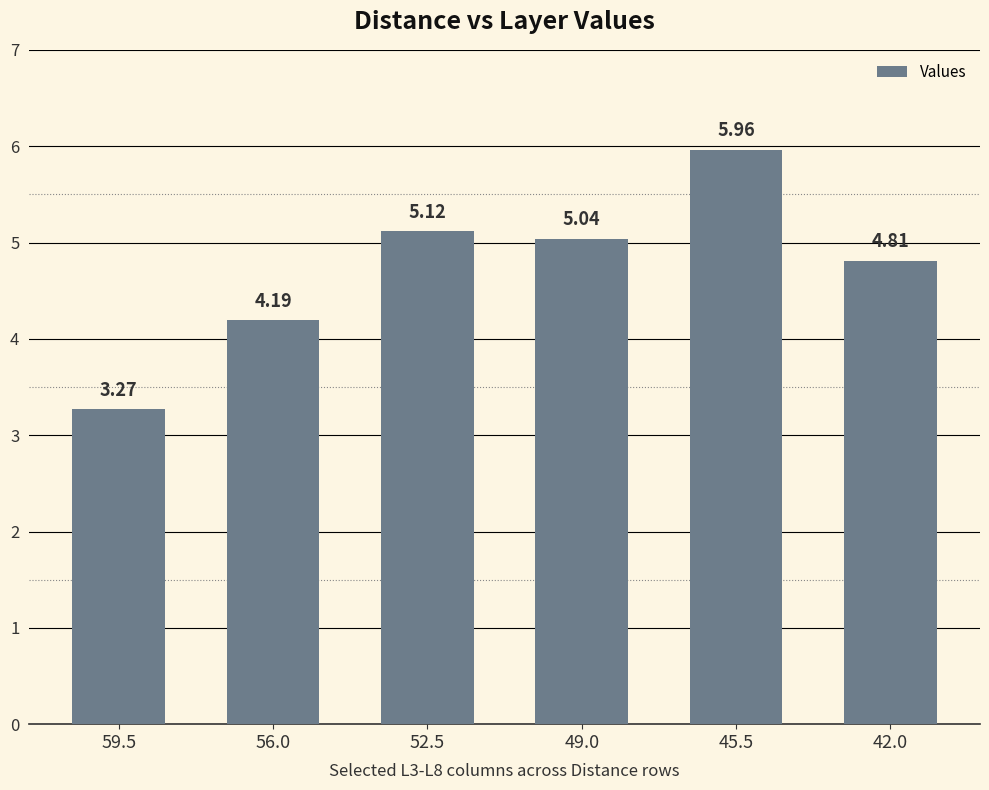

Rank the categories by value from lowest to highest.

59.5, 56.0, 42.0, 49.0, 52.5, 45.5